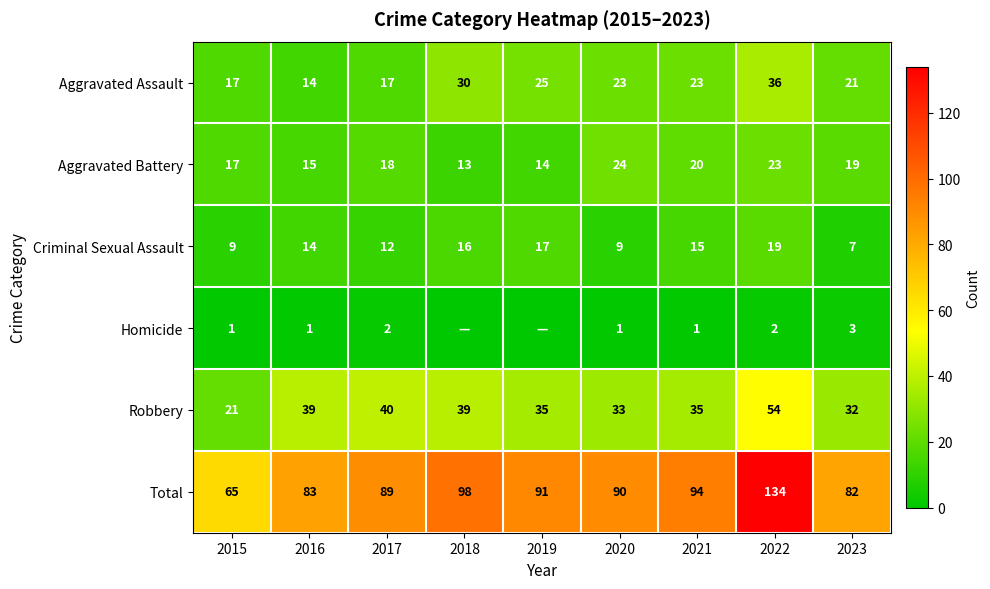

At which label does Aggravated Assault first exceed 23?

2018